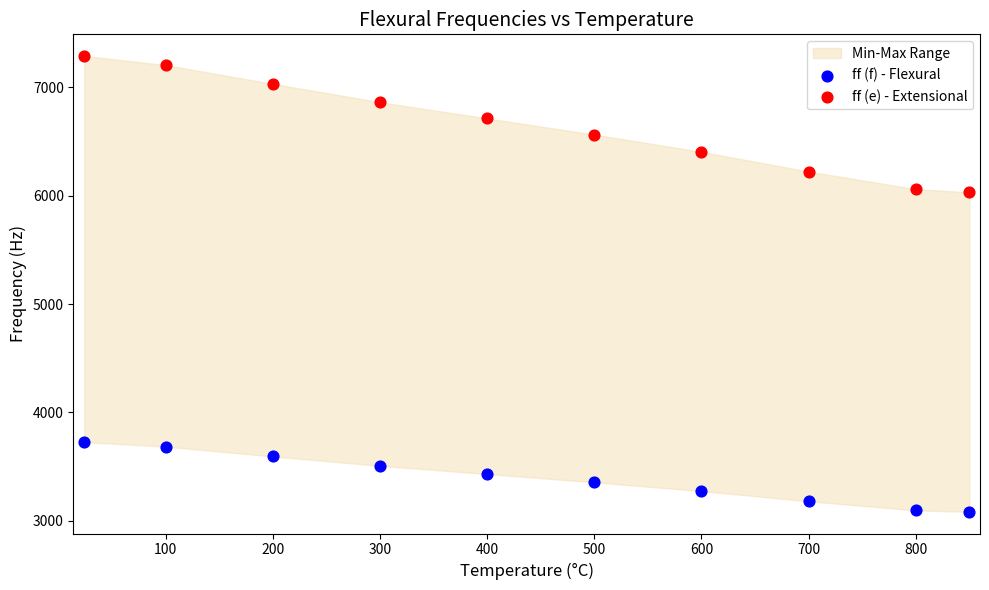

Which series has the largest Y range (max minus min)?

ff (e) - Extensional